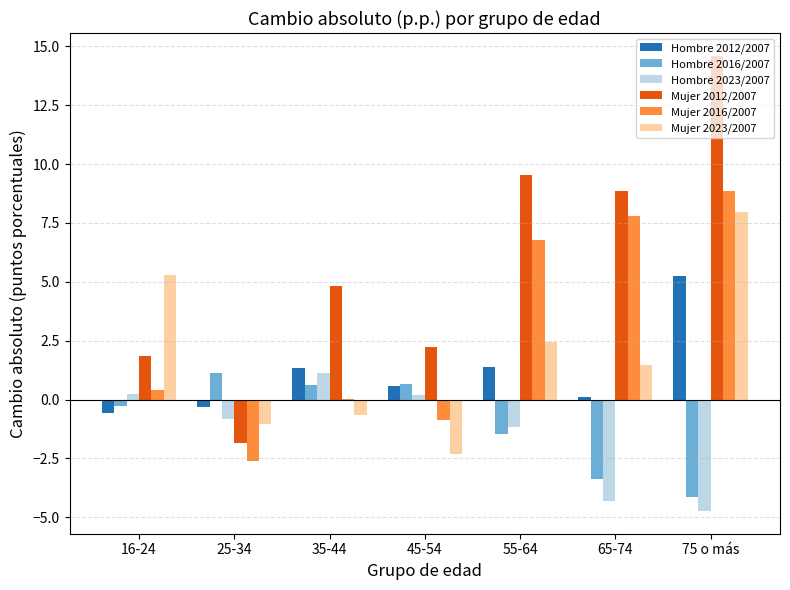

What is the sum of all Mujer 2012/2007 values?

40.0